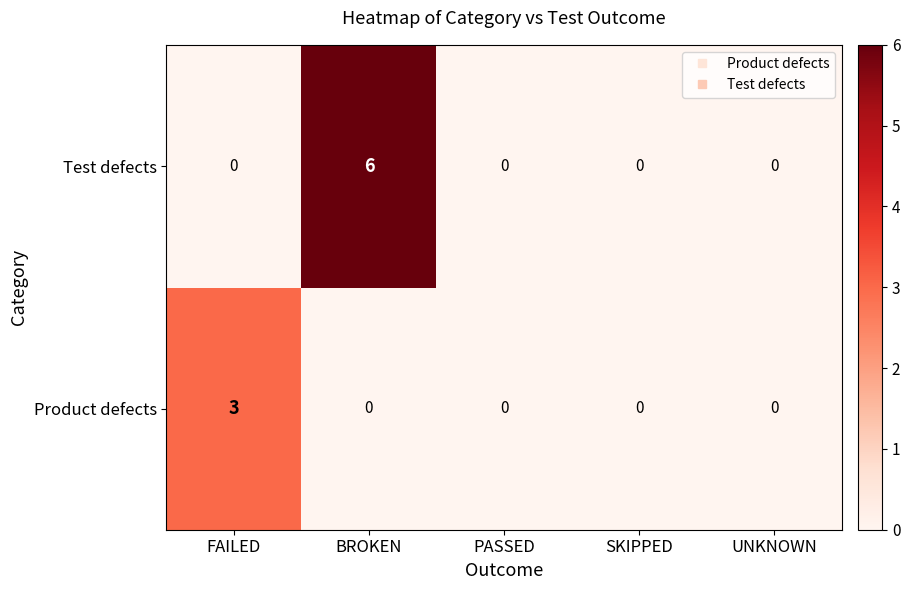

True or false: Test defects has a value of 0 at FAILED.

True